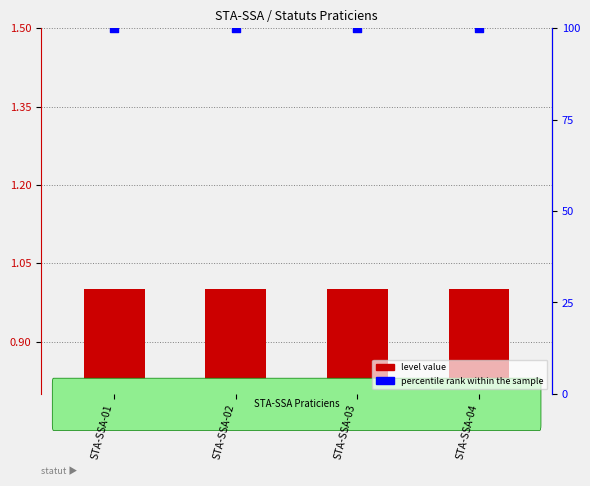

Which series has the widest spread of Y values?

level value